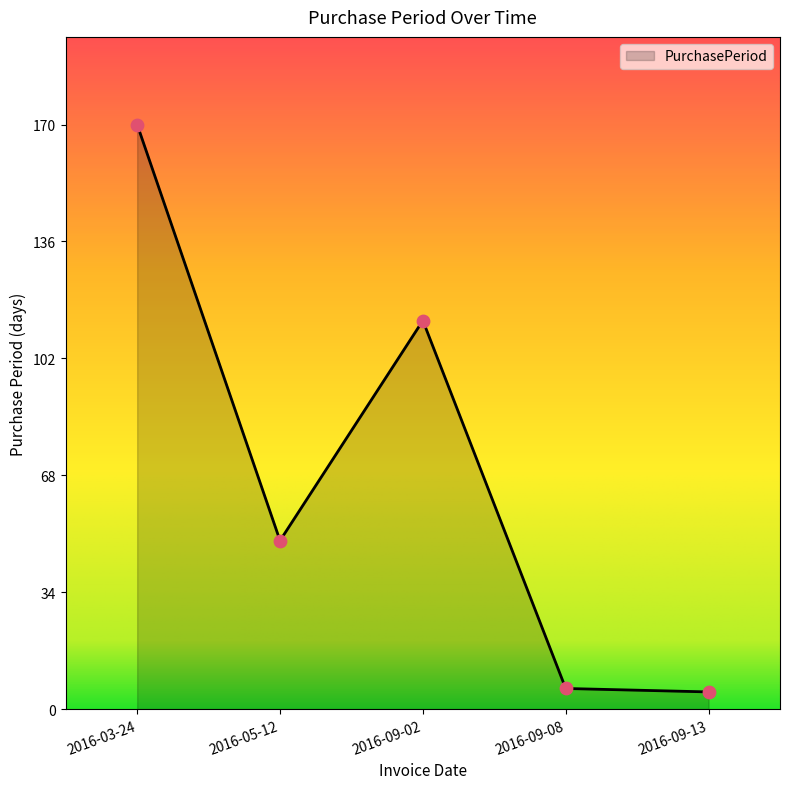

Which has a higher value, 2016-05-12 or 2016-03-24?

2016-03-24